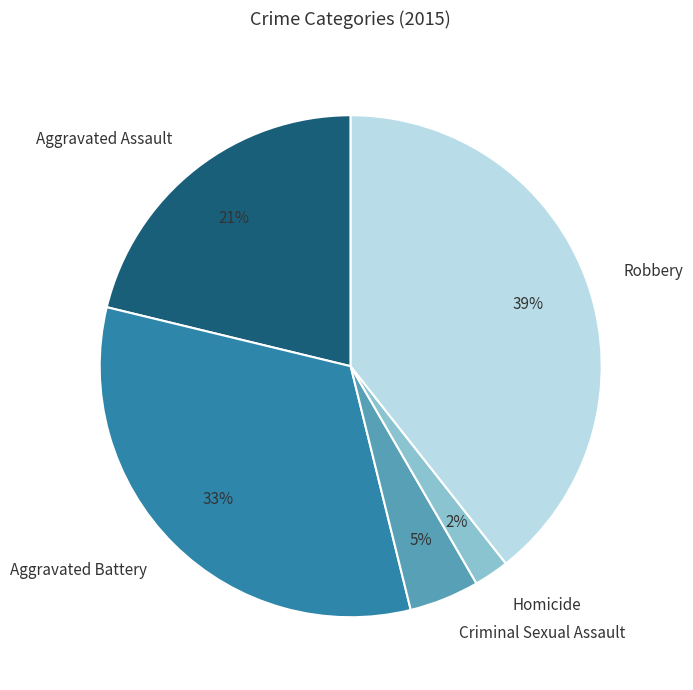

Is there any slice that represents more than half of the pie?

No